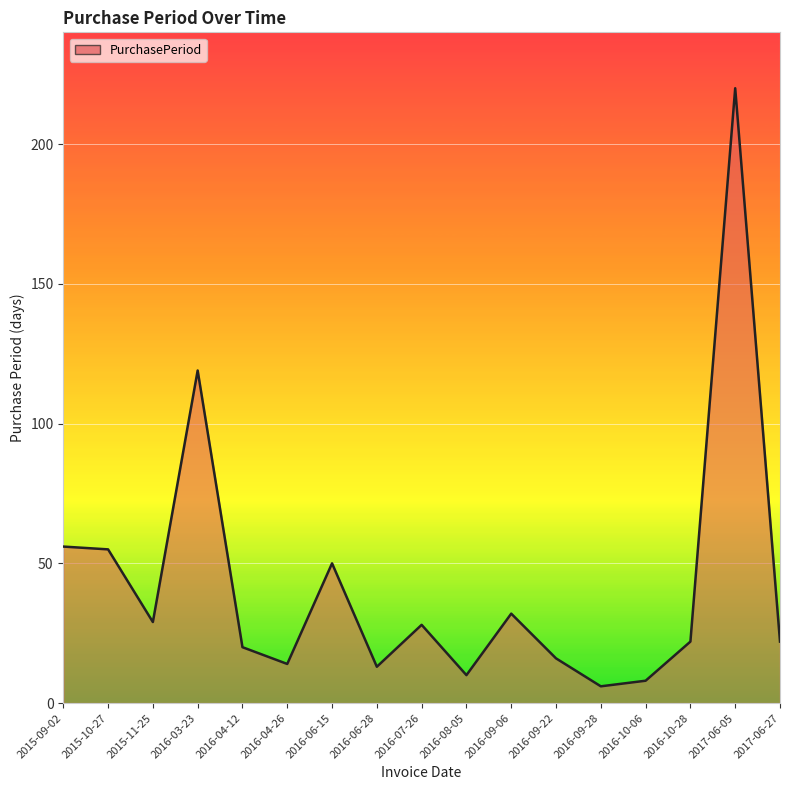

The chart shows a value of 31 at 2017-06-27. True or false?

False